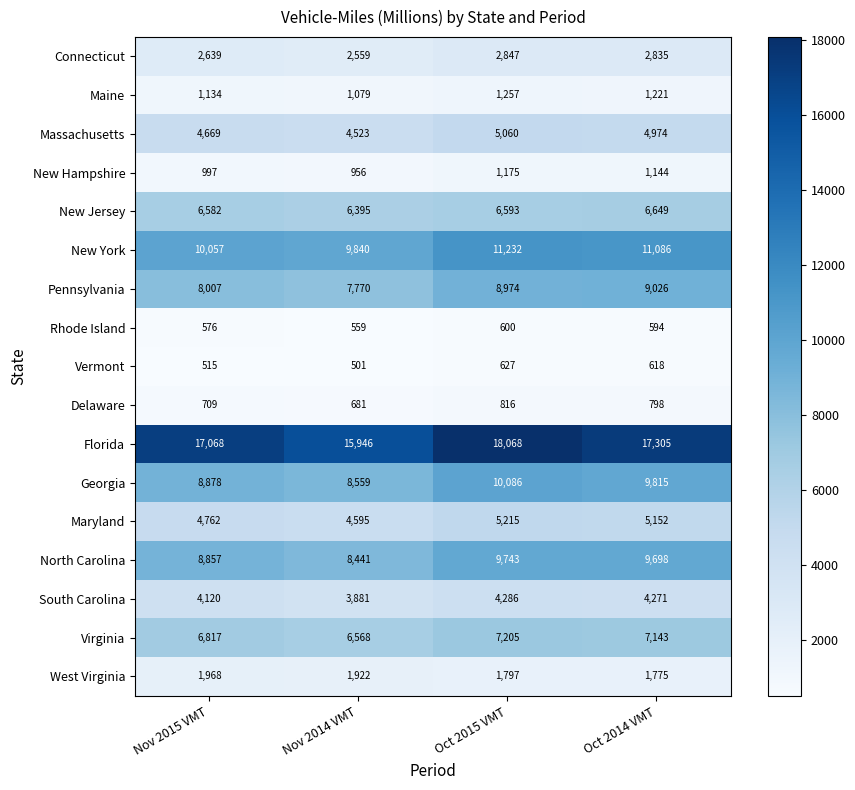

What is the difference between the Pennsylvania values at Nov 2014 VMT and Oct 2015 VMT?

1204